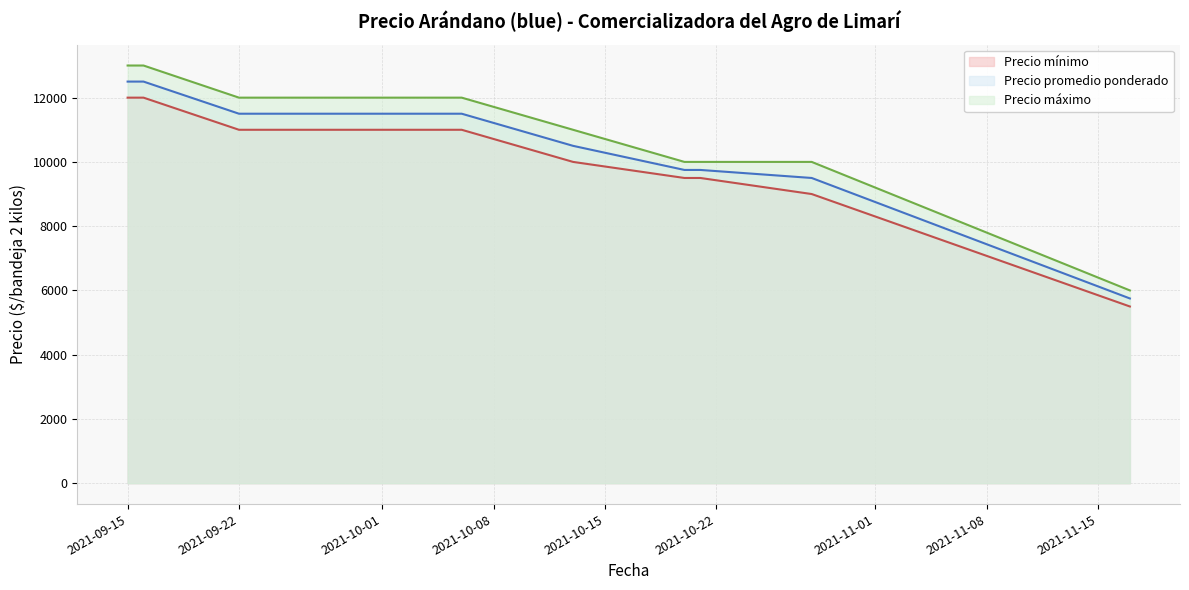

What is the highest value of the Precio promedio ponderado series?

12500